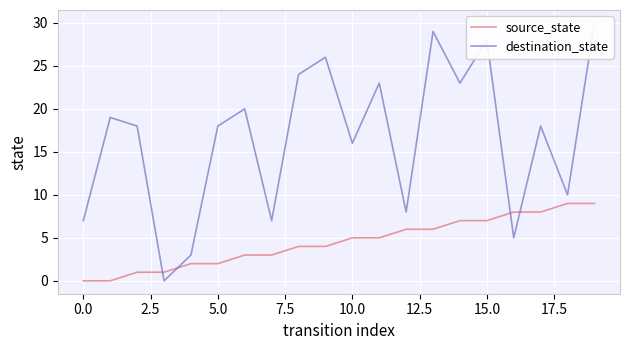

Reading right to left, extract all data points from this chart.

source_state: 9	9	8	8	7	7	6	6	5	5	4	4	3	3	2	2	1	1	0	0
destination_state: 30	10	18	5	28	23	29	8	23	16	26	24	7	20	18	3	0	18	19	7